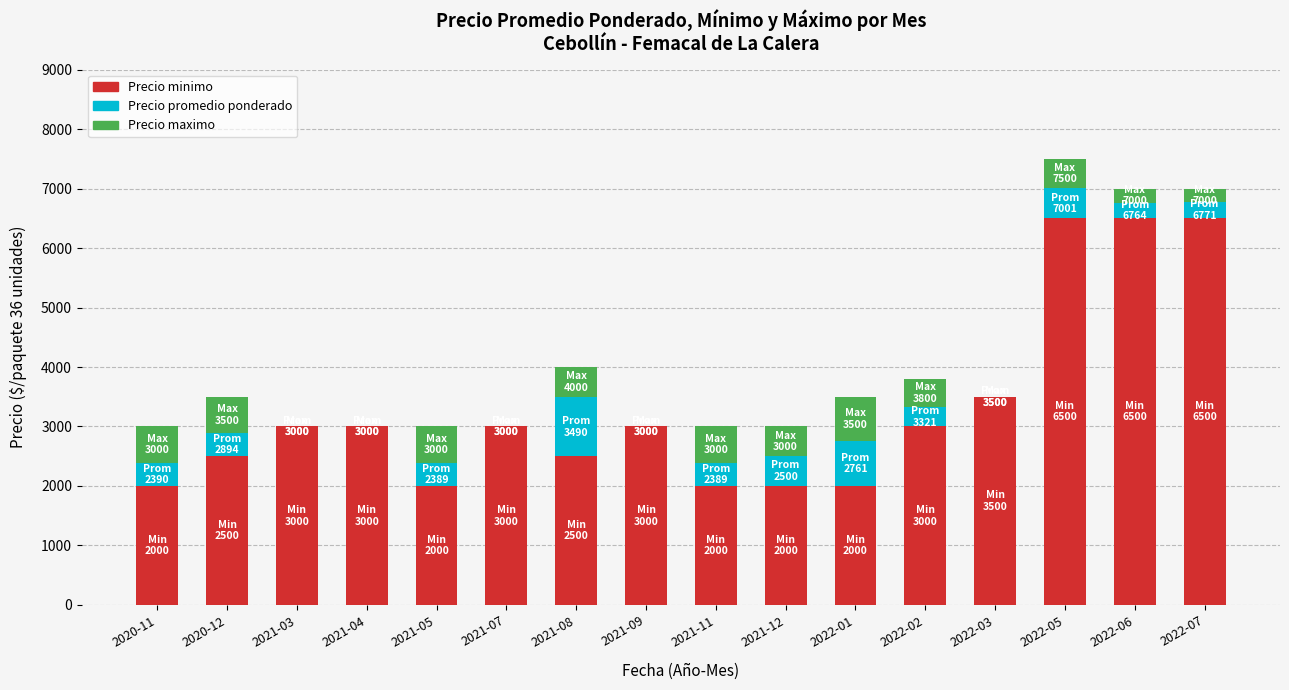

True or false: Precio minimo has a value of 5398 at 2022-02.

False